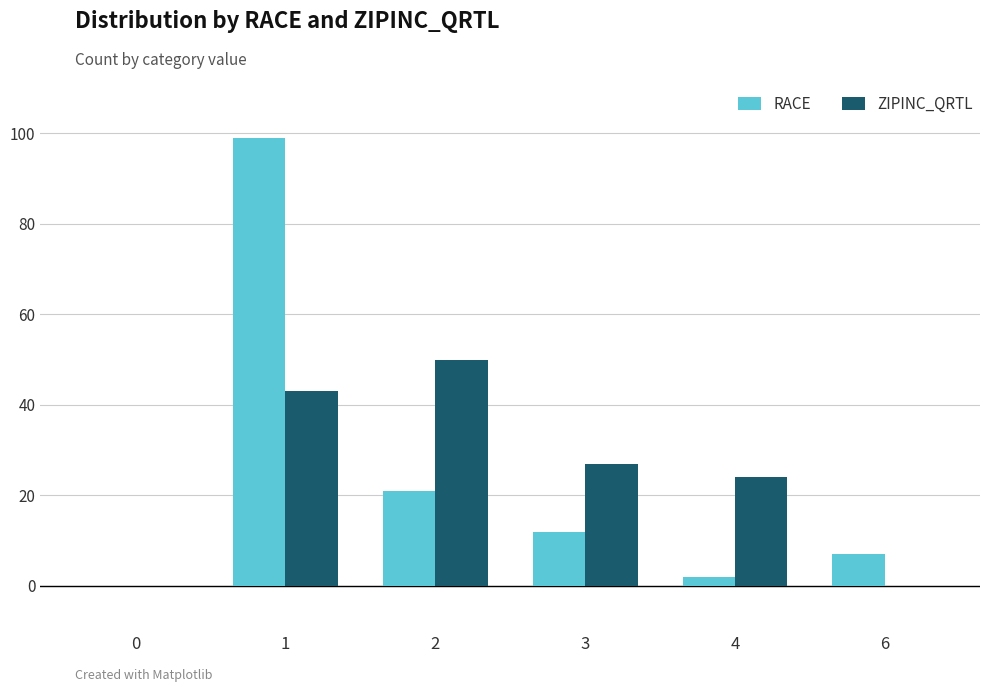

How many series are shown in this chart?

2